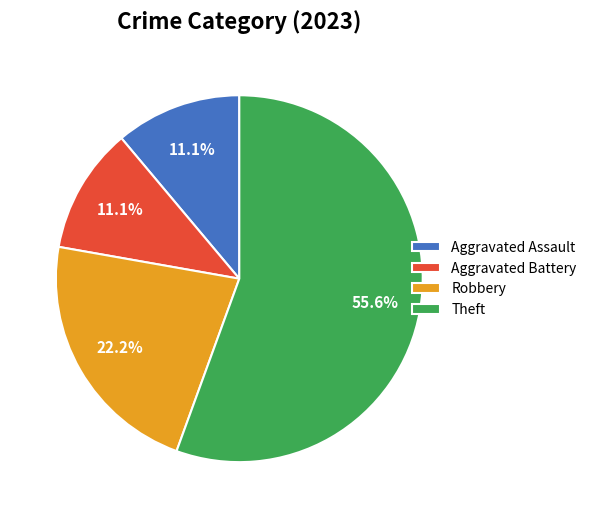

What percentage is the Theft slice, to the nearest percent?

56%